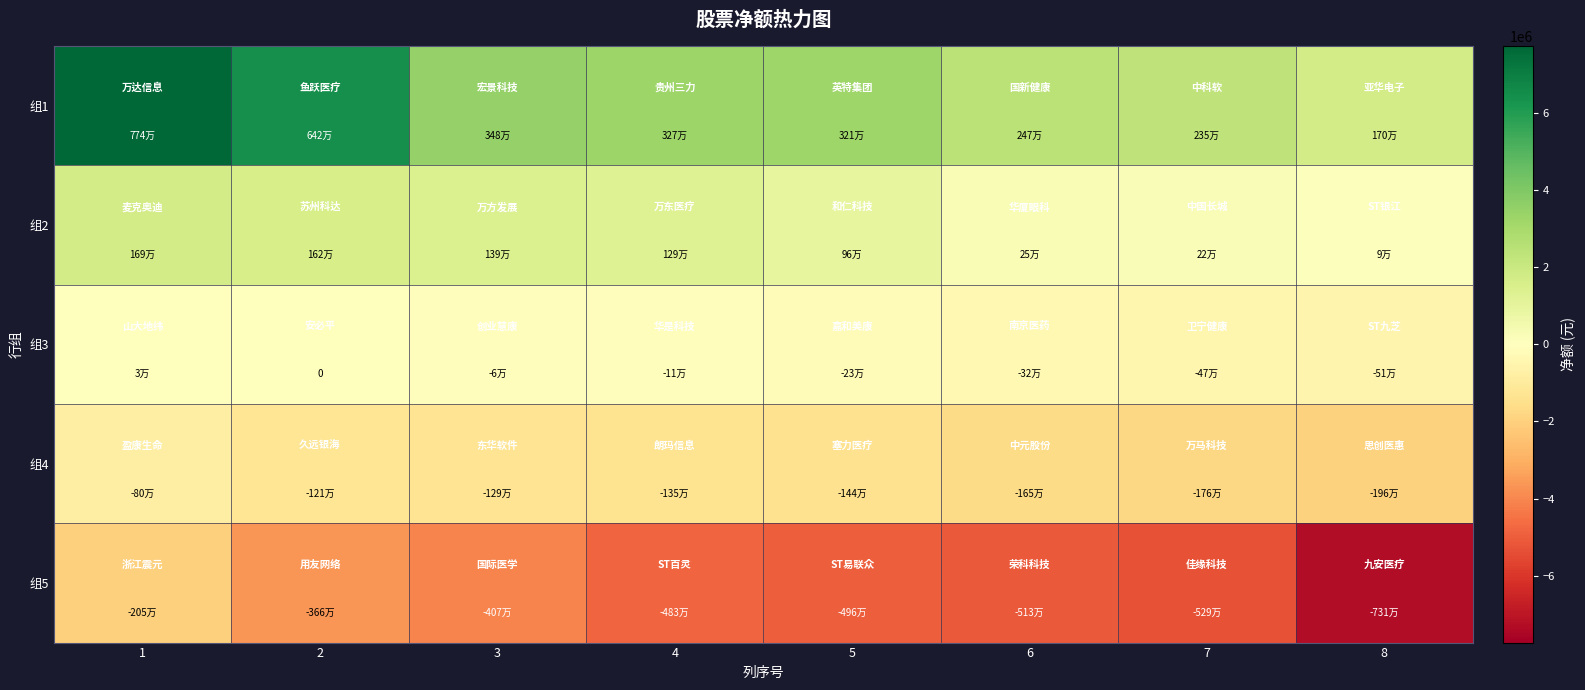

What is the sum of the 组2 values at 7 and 6?

469183